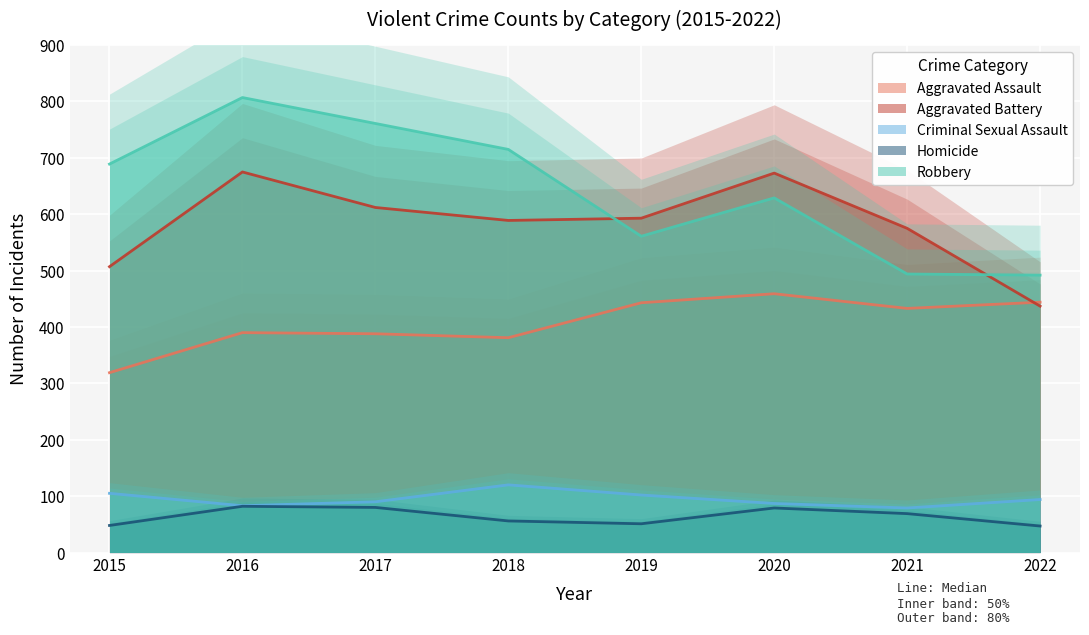

Rank the categories by Robbery value from highest to lowest.

2016, 2017, 2018, 2015, 2020, 2019, 2021, 2022